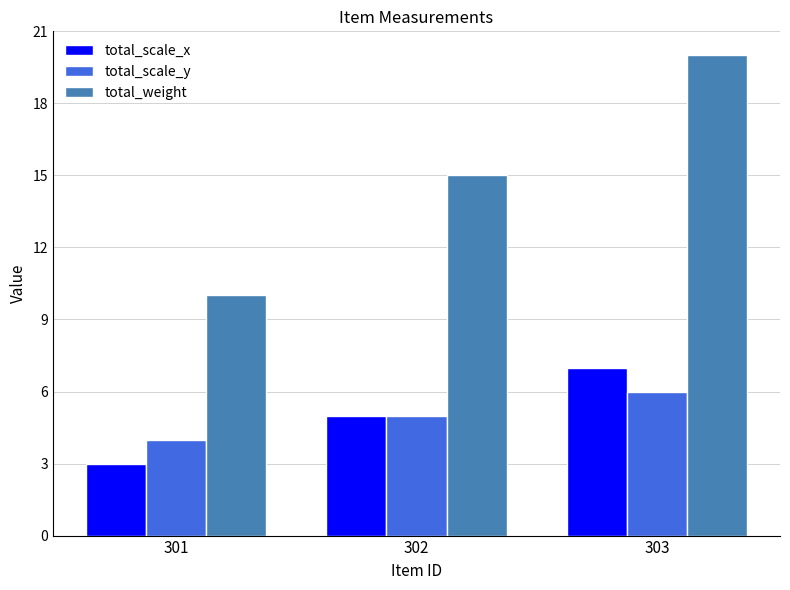

True or false: total_scale_x has a value of 7 at 303.

True